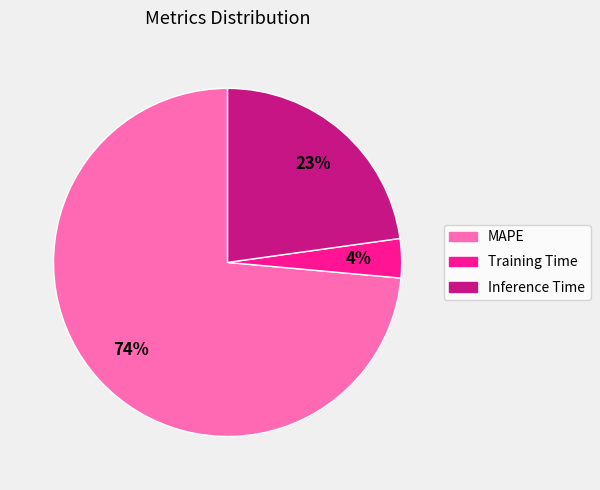

To the nearest percent, what is the combined percentage of MAPE and Training Time?

77%